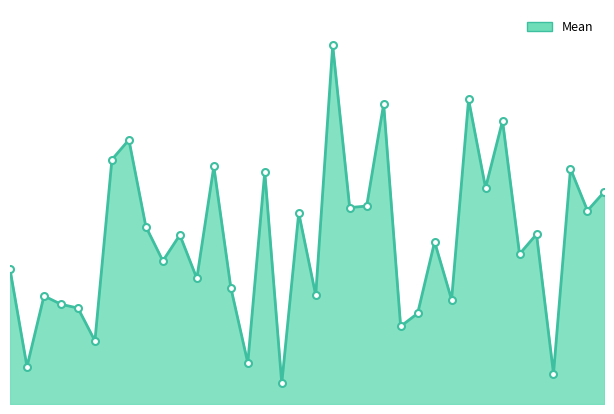

Does the chart display data point markers on the line(s)?

No